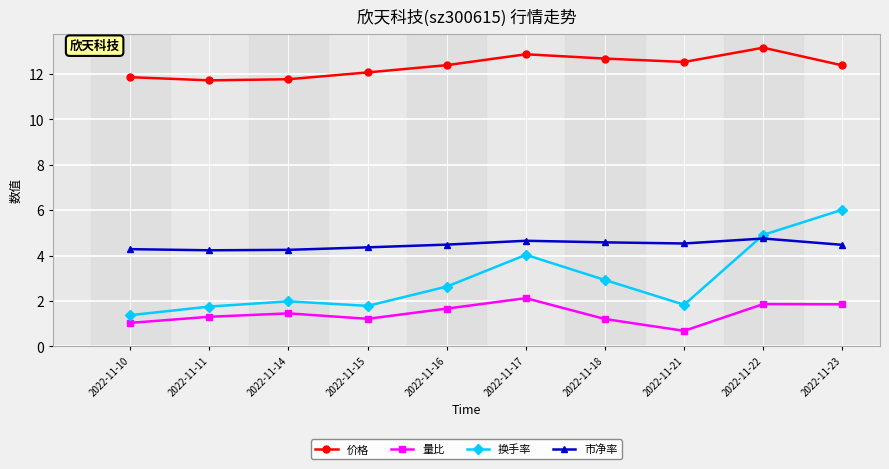

Read the 换手率 value at 2022-11-22.

4.9